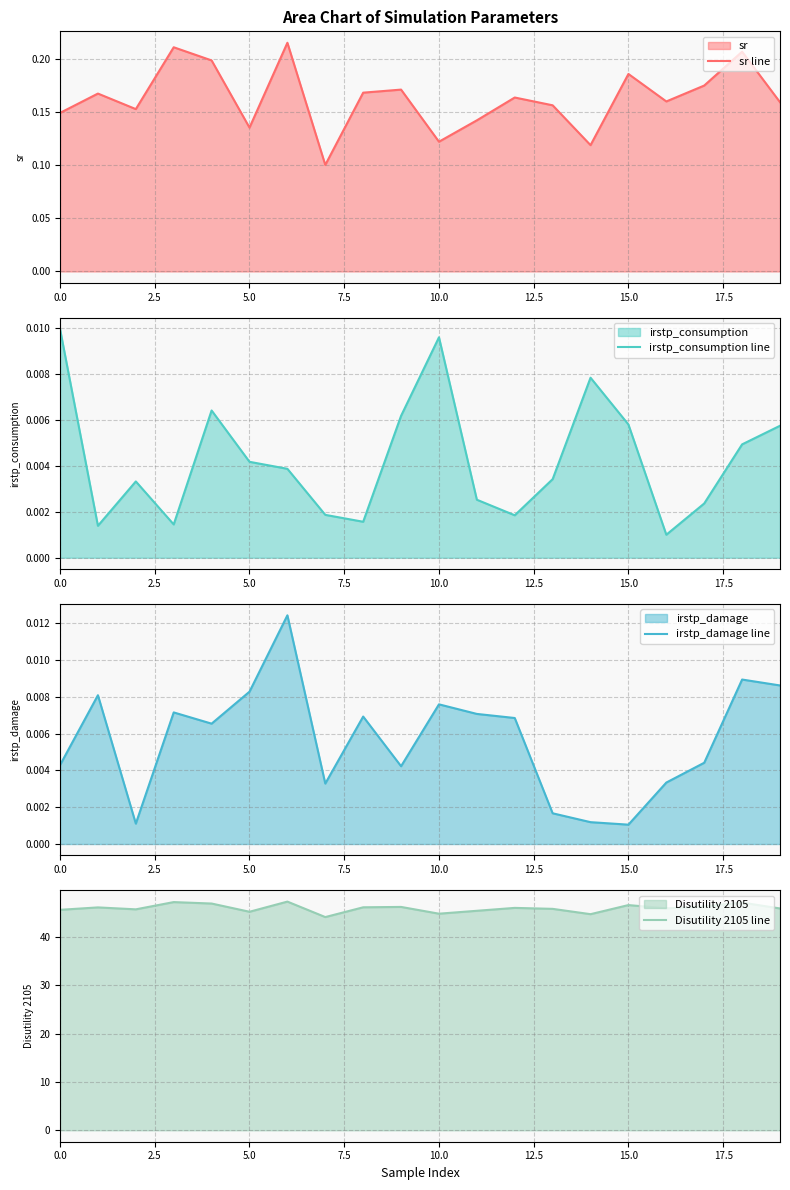

True or false: irstp_consumption line has more than 0 points higher than both neighbors.

True